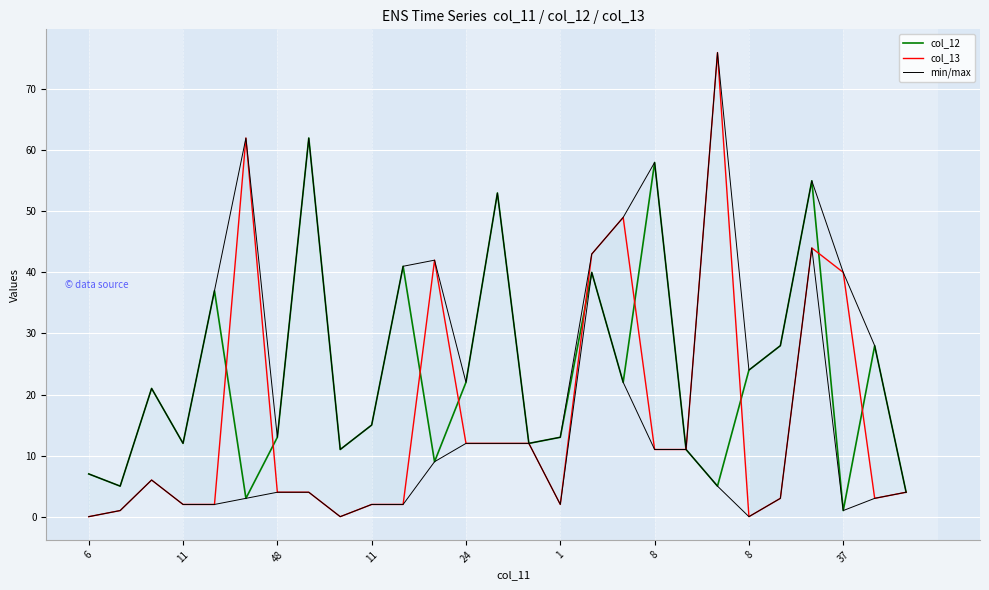

What is the maximum value for col_13?

76